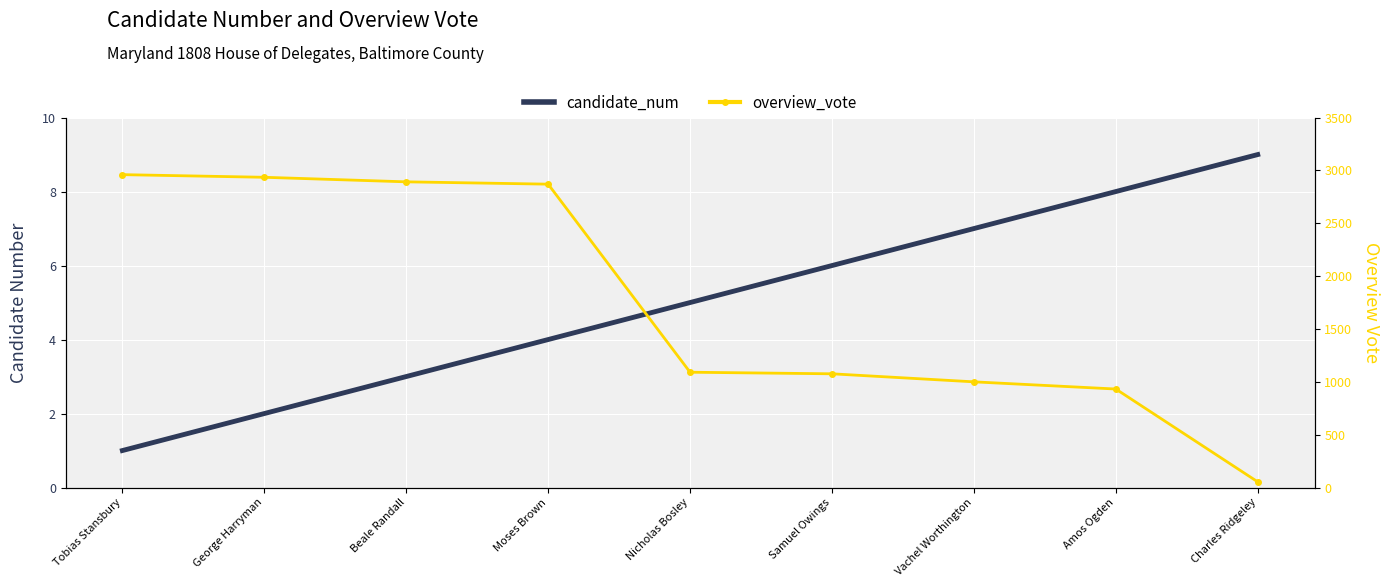

Read the candidate_num value at Vachel Worthington.

7